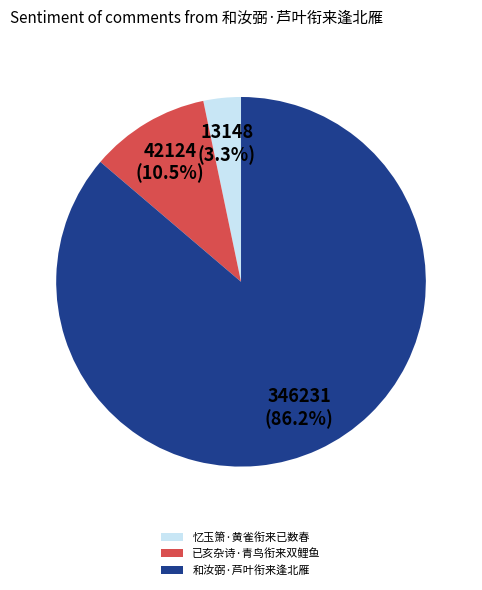

Rank the categories by value from lowest to highest.

忆玉箫·黄雀衔来已数春, 已亥杂诗·青鸟衔来双鲤鱼, 和汝弼·芦叶衔来逢北雁